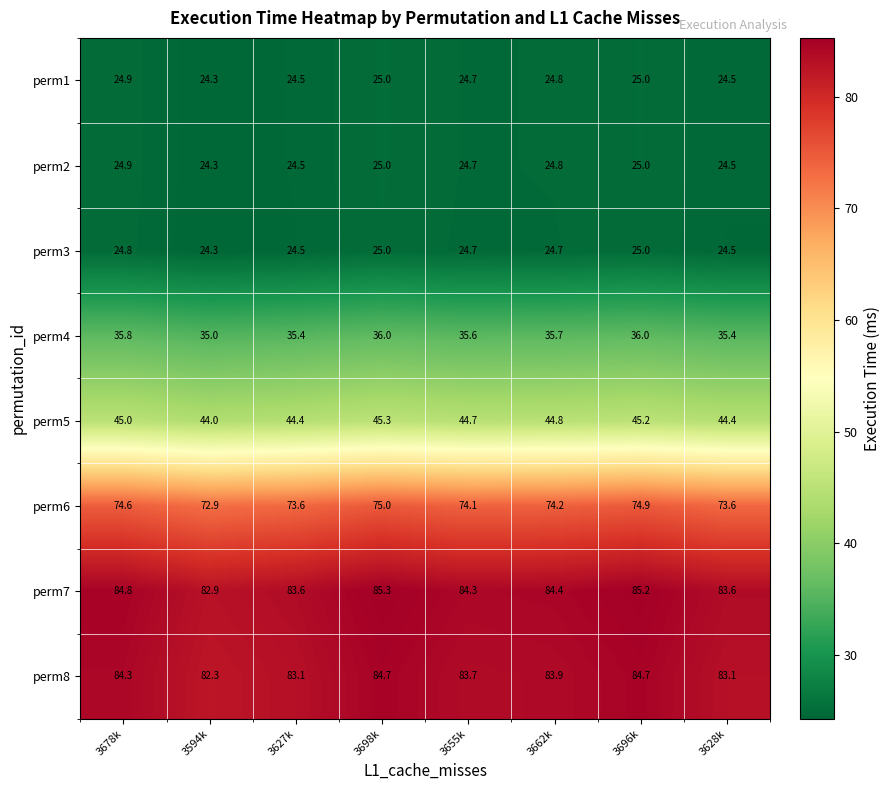

What is the difference between the second highest and minimum values in the perm7 series?

2.3